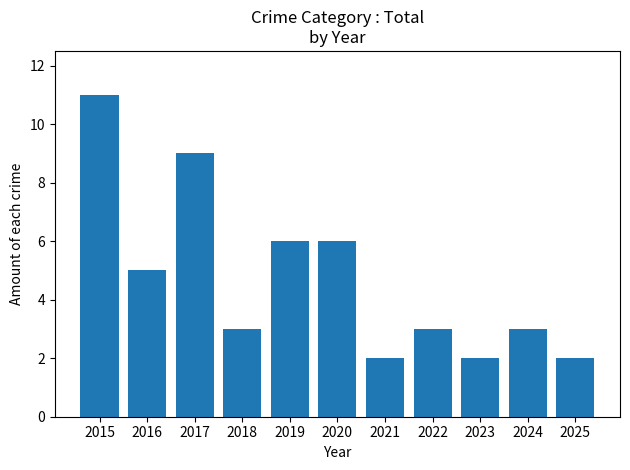

Between 2015 and 2022, which is larger?

2015